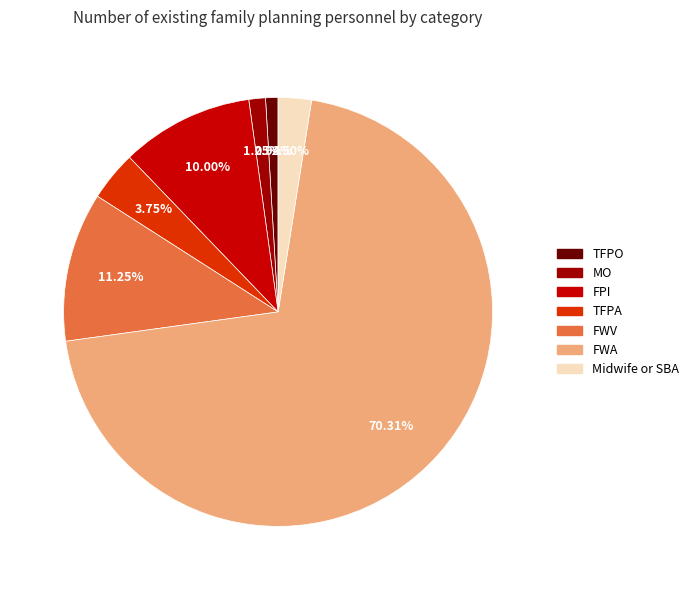

Count the number of slices in the pie.

7